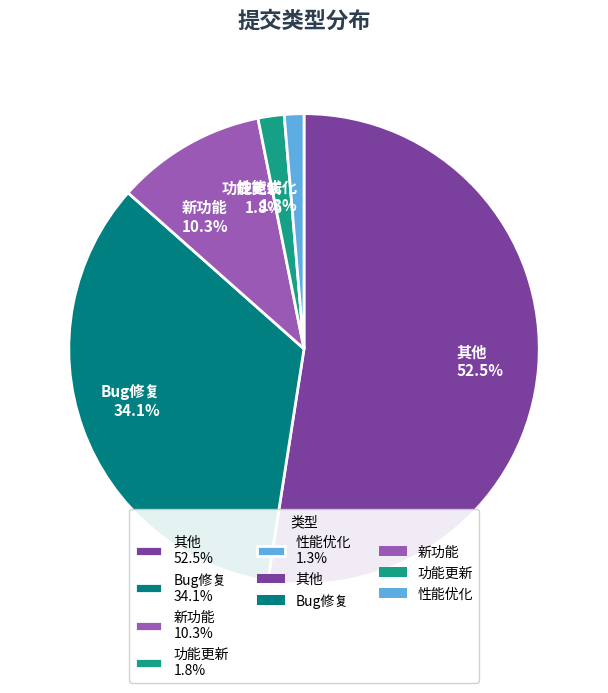

Does 其他 52.5% account for over 50% of the chart?

Yes